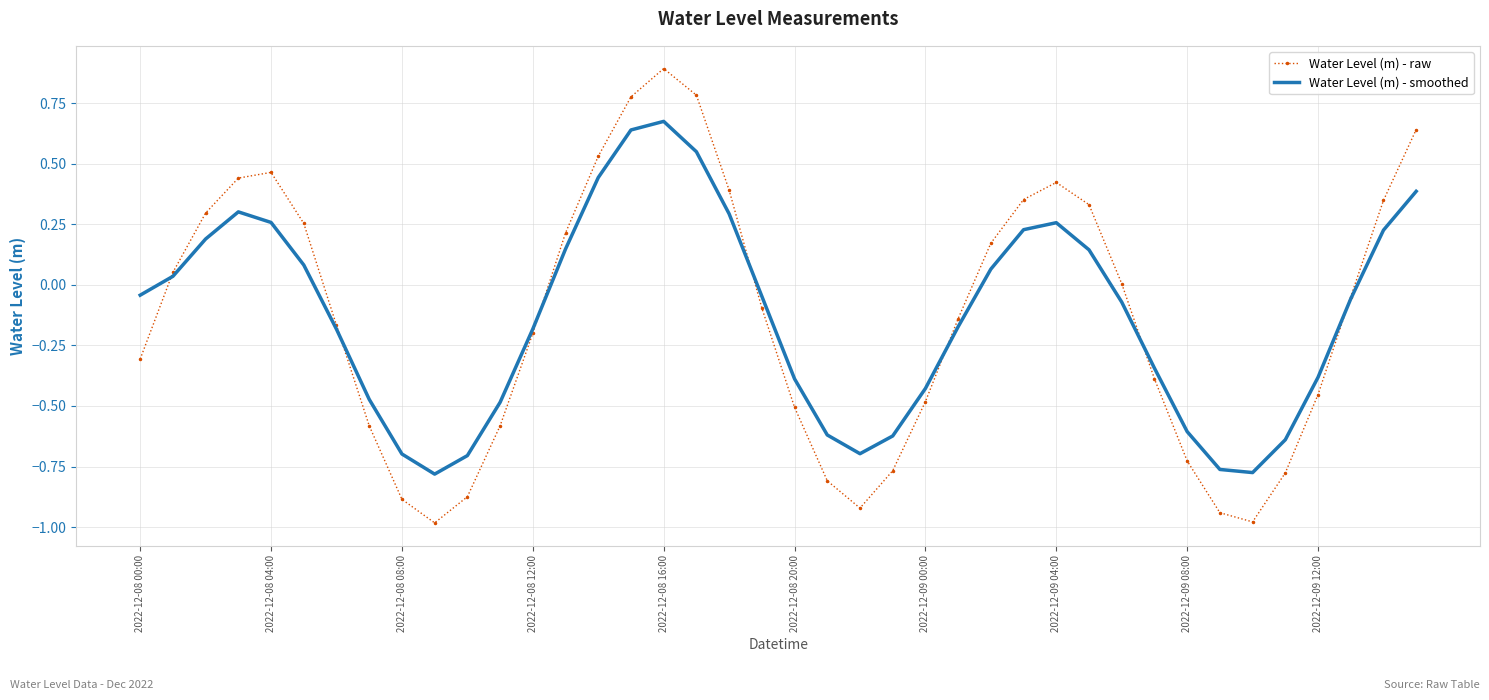

List the series in order of their peak value, lowest first.

Water Level (m) - smoothed, Water Level (m) - raw